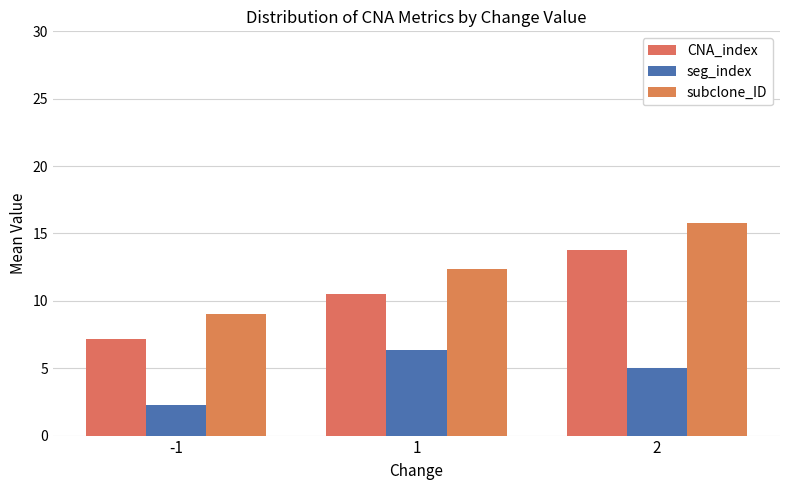

Is it true that seg_index equals 5.0 at 2?

True